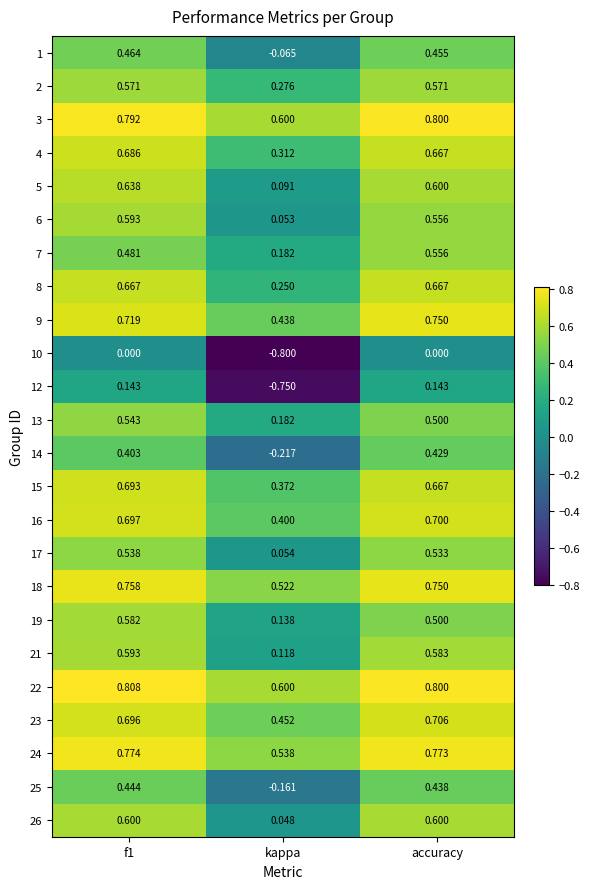

At which label is 15 closest to 0?

kappa